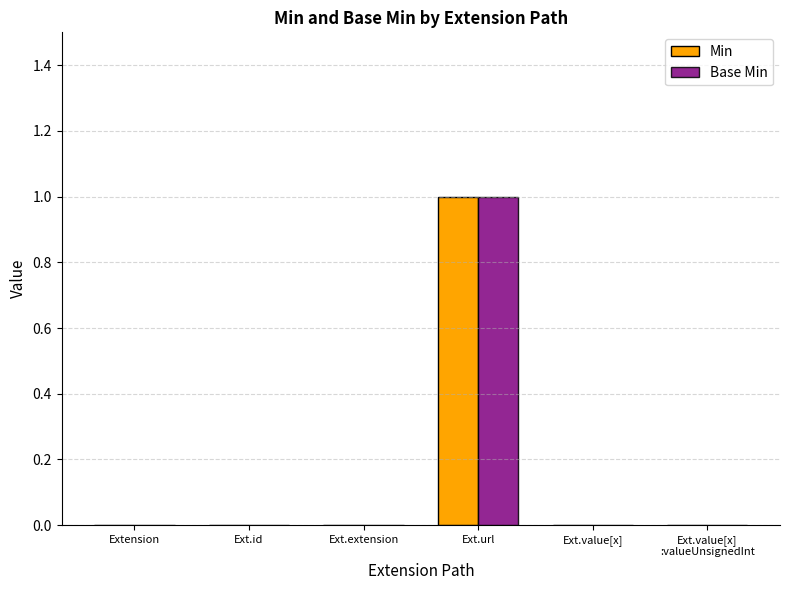

Is the value of Min at Ext.url greater than the value of Base Min at Ext.value[x]?

Yes